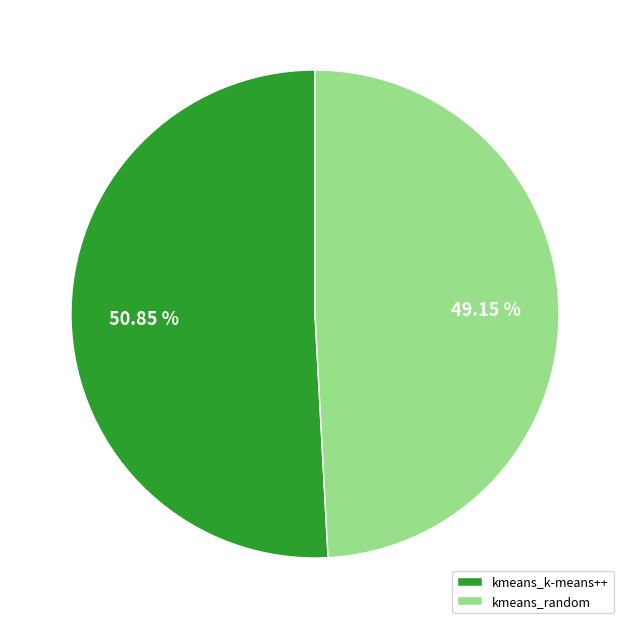

Which has a higher value, kmeans_random or kmeans_k-means++?

kmeans_k-means++